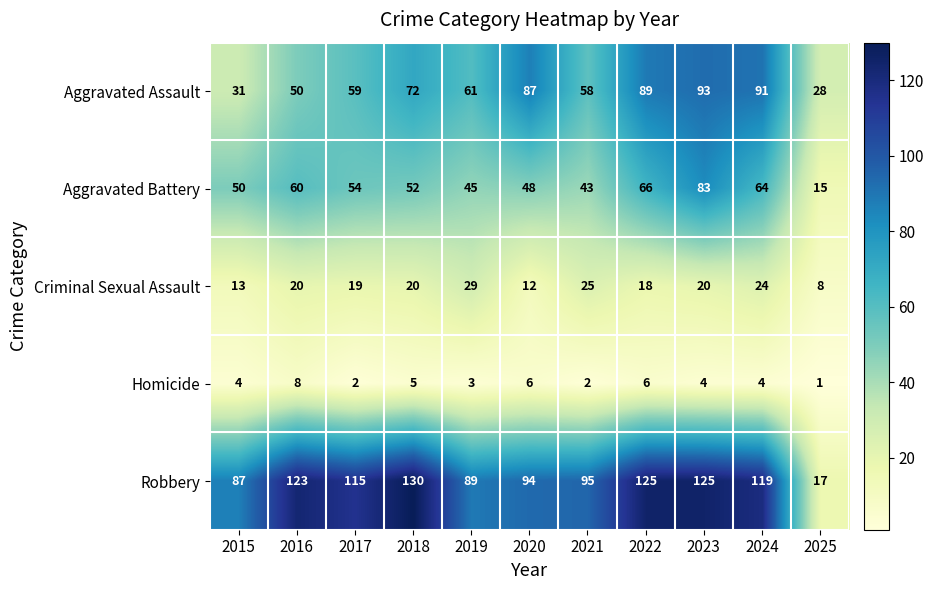

What is the difference between the second highest and minimum values in the Aggravated Assault series?

63